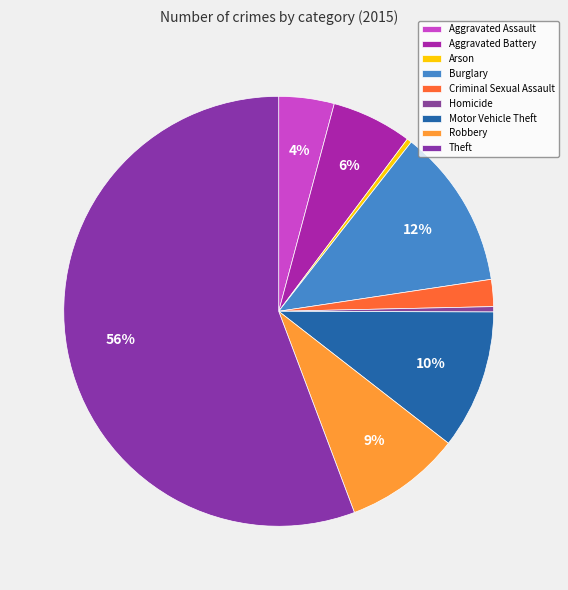

Is it true that Burglary is 5% of the pie?

False